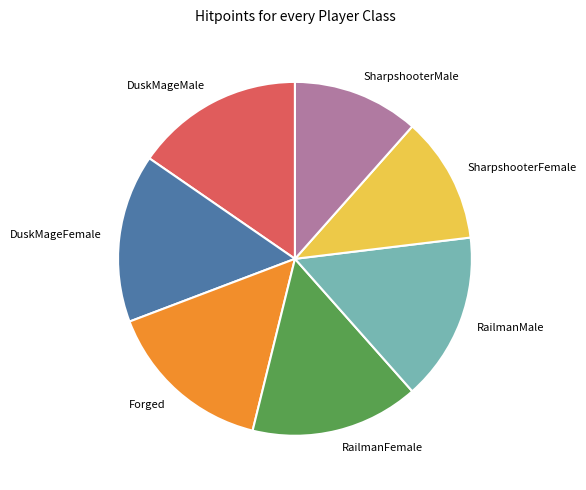

Does any single category account for the majority?

No